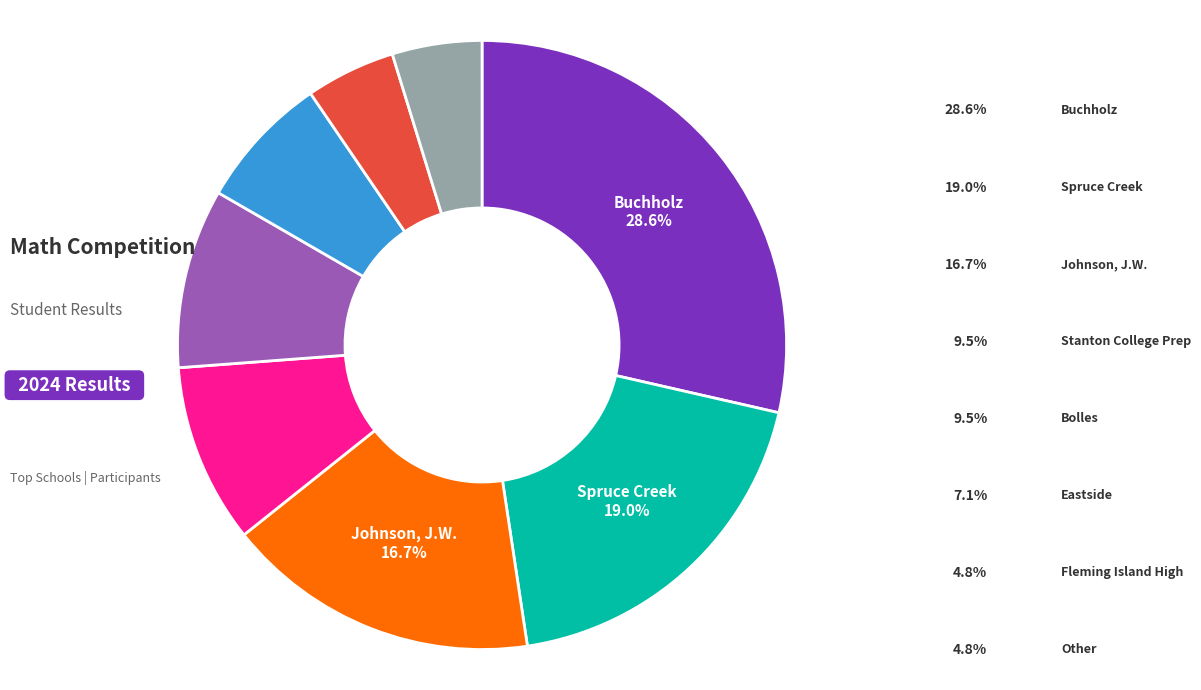

Is there a majority slice in this chart?

No